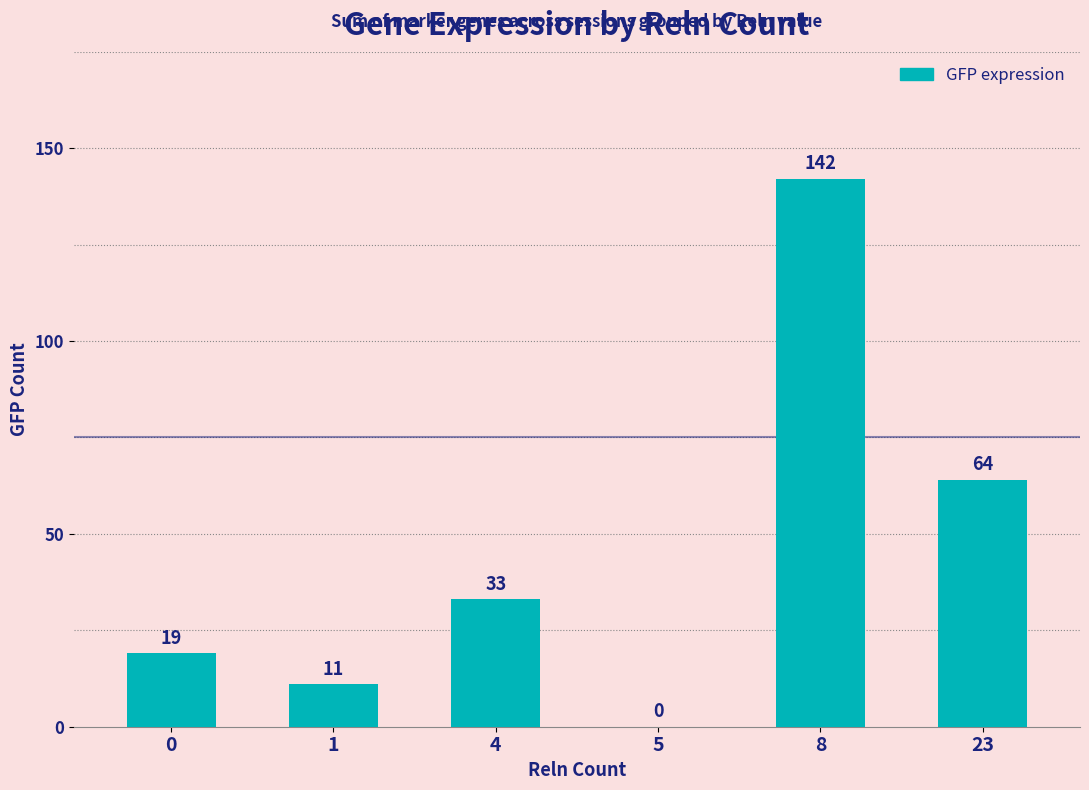

Is it true that the value at 0 is 19?

True